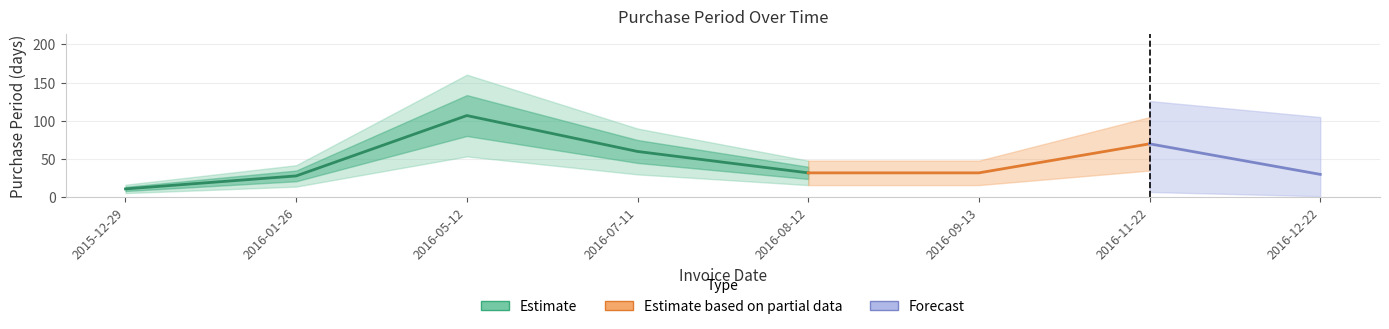

Does the chart have visible grid lines?

Yes